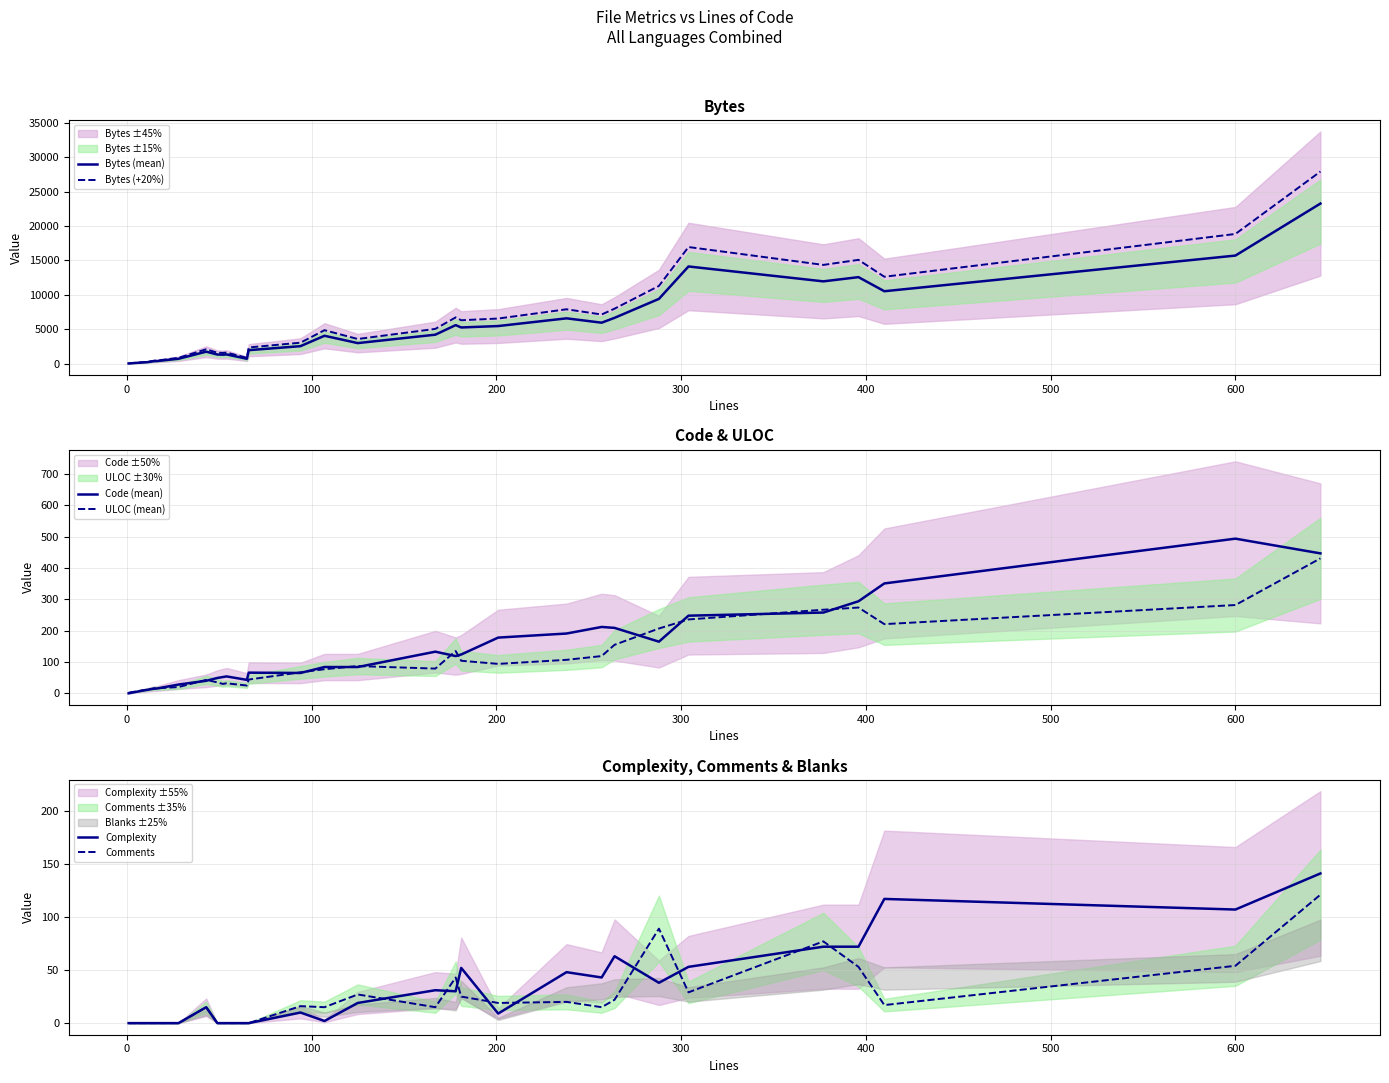

True or false: Bytes (+20%) and Complexity cross at least once.

False